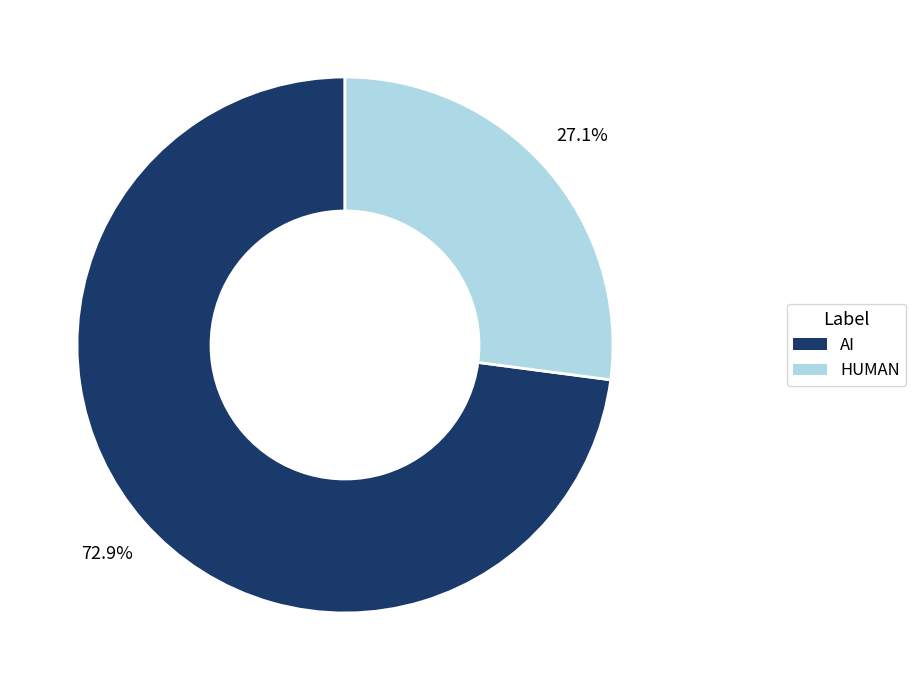

To the nearest percent, what is the difference between the HUMAN and AI slice percentages?

46%